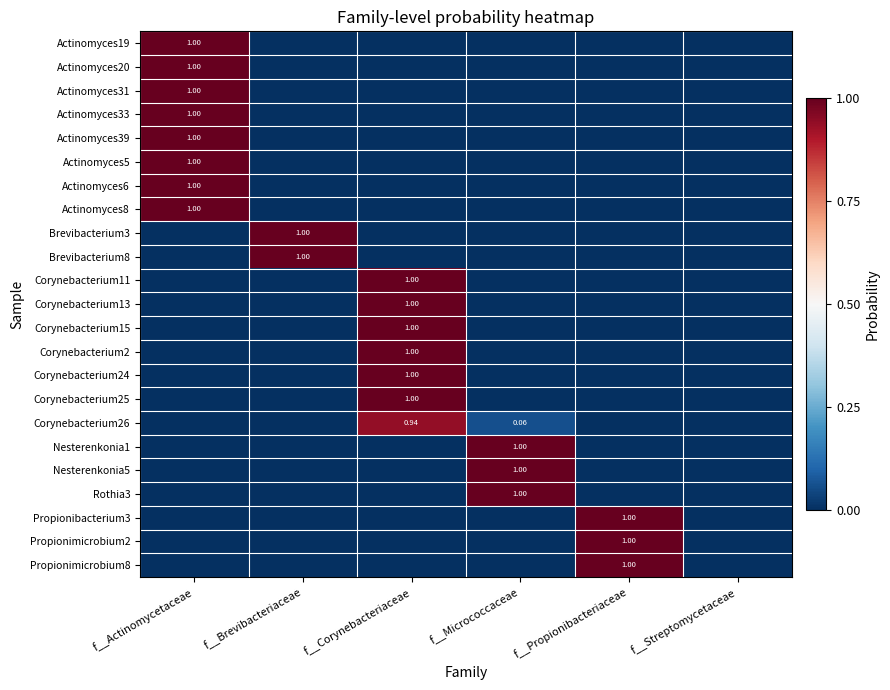

List the labels in order of Actinomyces8 value, largest first.

f__Actinomycetaceae, f__Brevibacteriaceae, f__Corynebacteriaceae, f__Micrococcaceae, f__Propionibacteriaceae, f__Streptomycetaceae